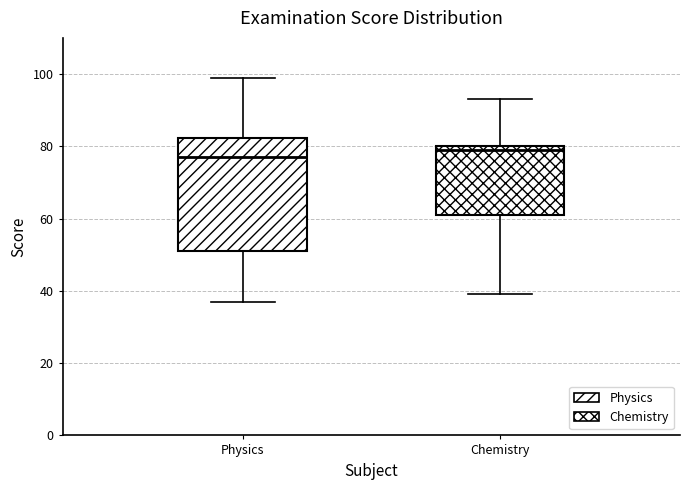

Reading left to right, transcribe this box plot: for each box, give where its median line is, the range the box spans, and where its two whiskers end, as read against the y-axis. The values are not printed on the chart, so give them approximately, as read against the axis.

Physics: median 78, box 52 to 82, whiskers 38 to 100
Chemistry: median 80 (just below the box's upper edge), box 62 to 80, whiskers 40 to 94